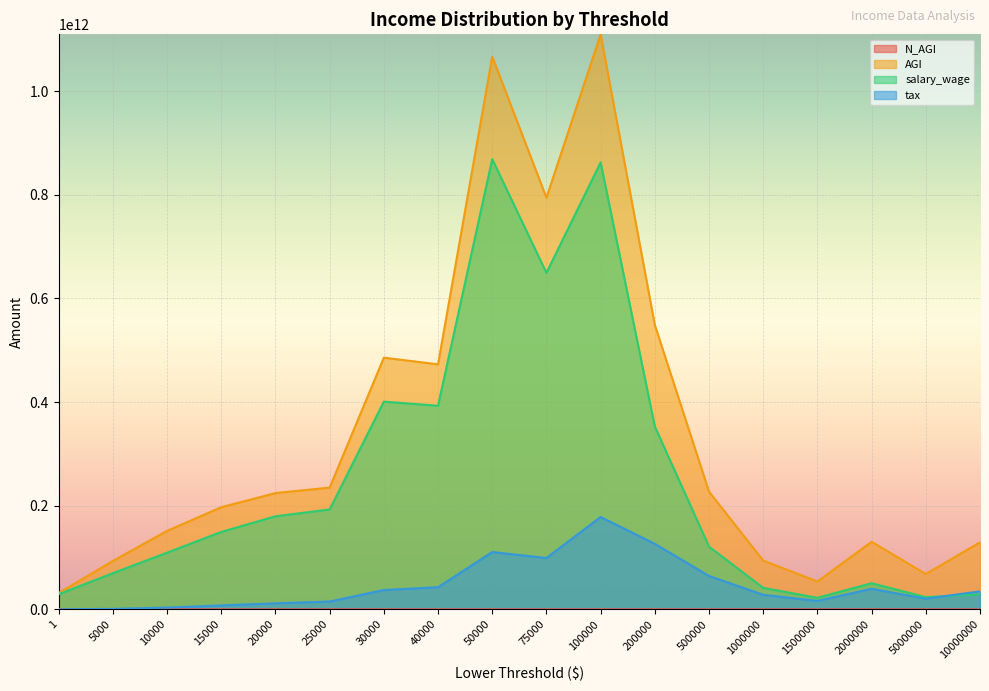

What is the difference between the maximum and minimum values in the salary_wage series?

846523942000